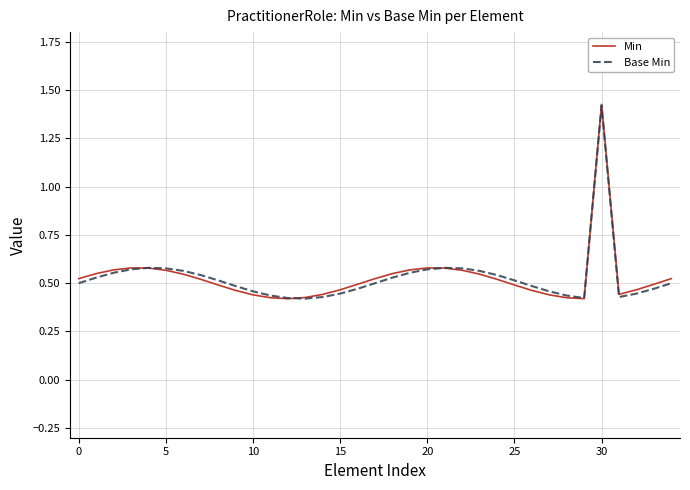

What is the value of the Min point at the 10th from the left?

0.5